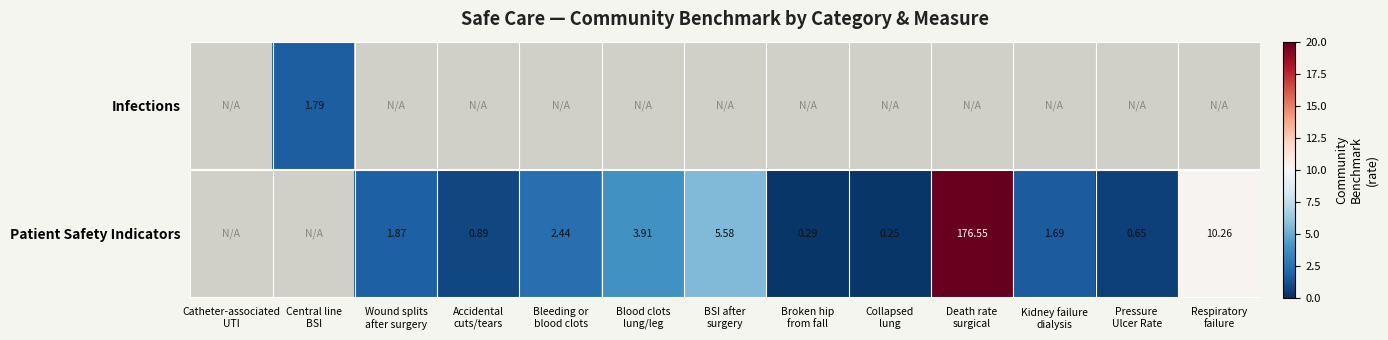

What is the difference between the highest and lowest values at Pressure
Ulcer Rate?

0.7